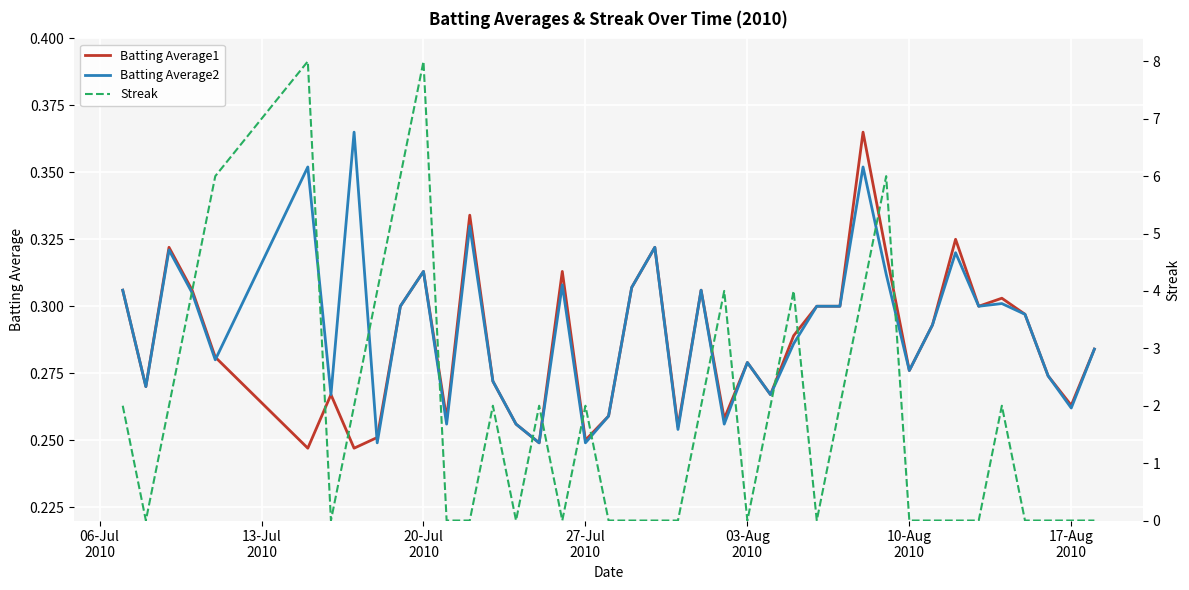

Which series has the largest total across all categories?

Streak